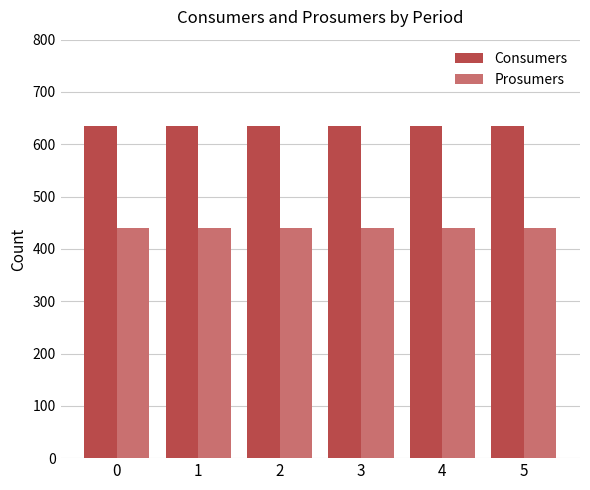

Are the bars horizontal?

No